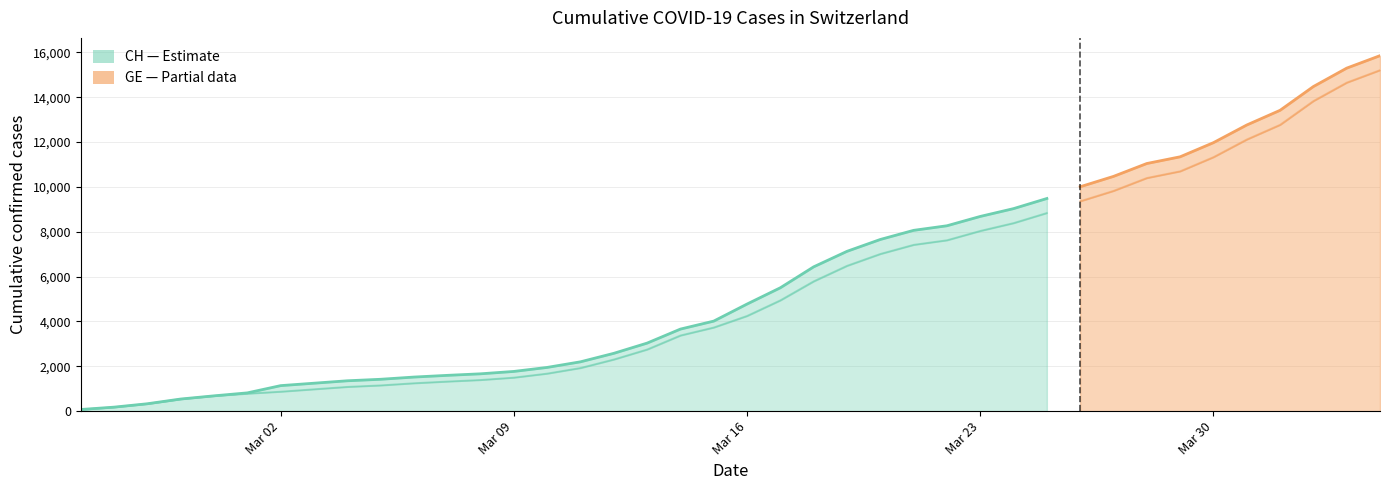

What is the value of the GE point at the 22nd from the left?

4944